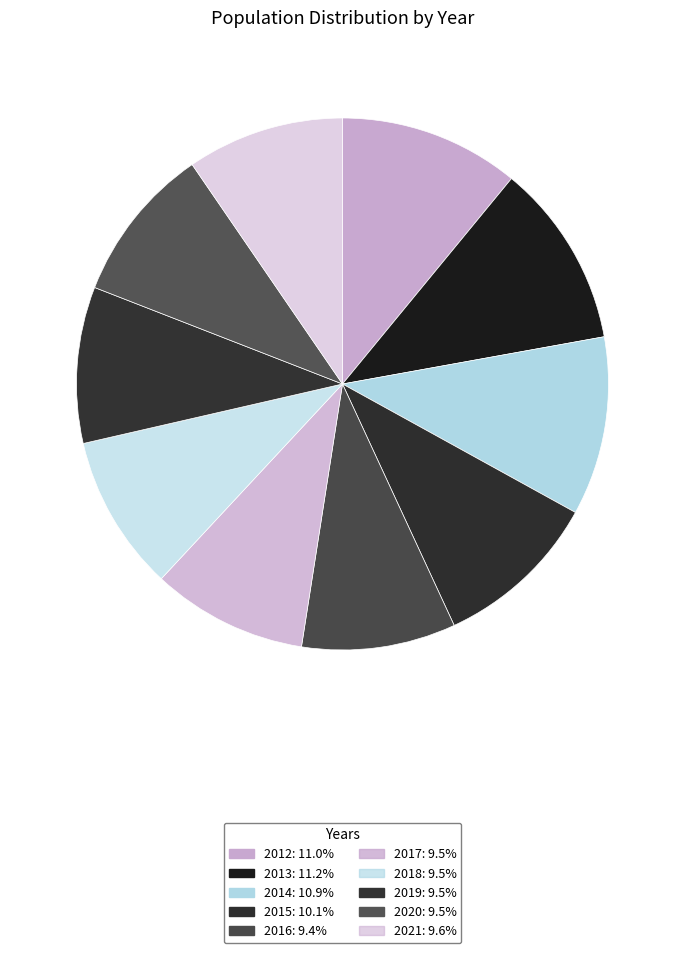

Is it true that 2017 is 9% of the pie?

True